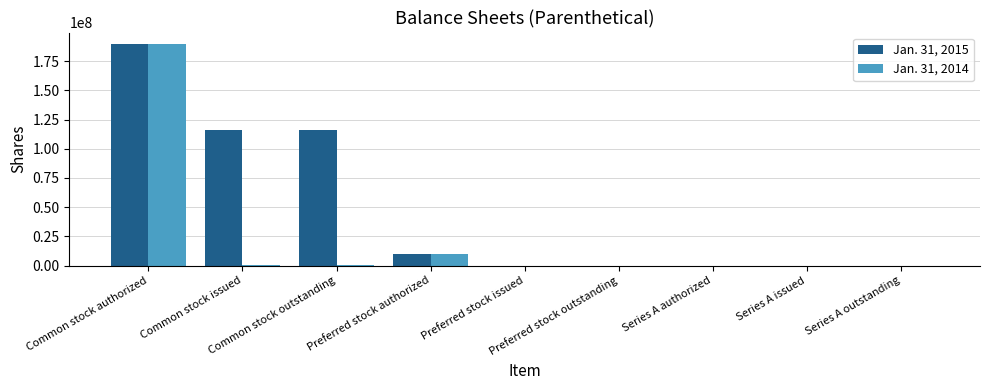

What is the difference between the Jan. 31, 2014 values at Series A authorized and Series A outstanding?

20000